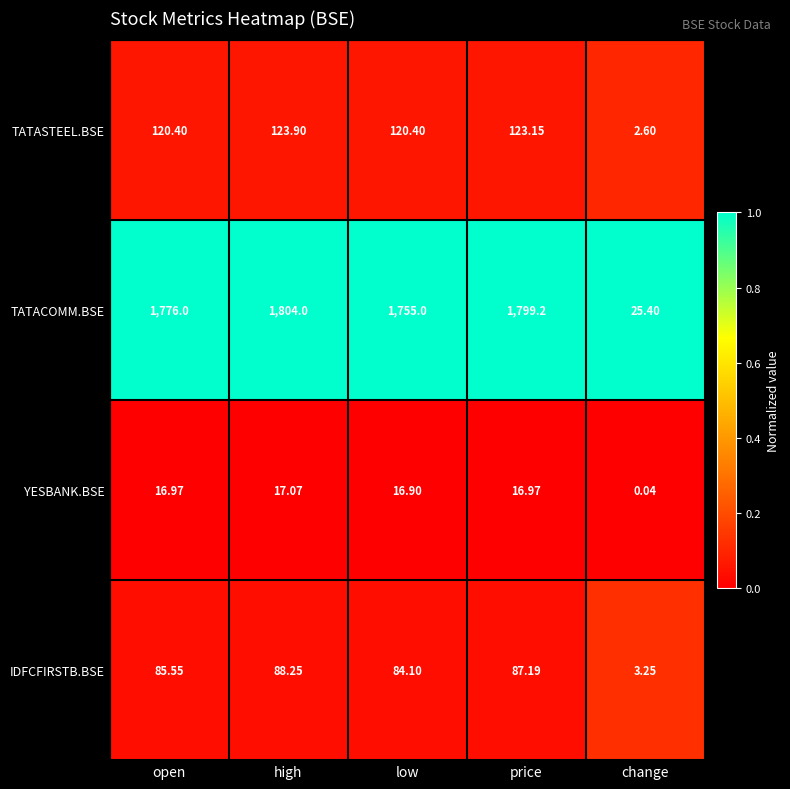

At which category is the sum across all series the highest?

high